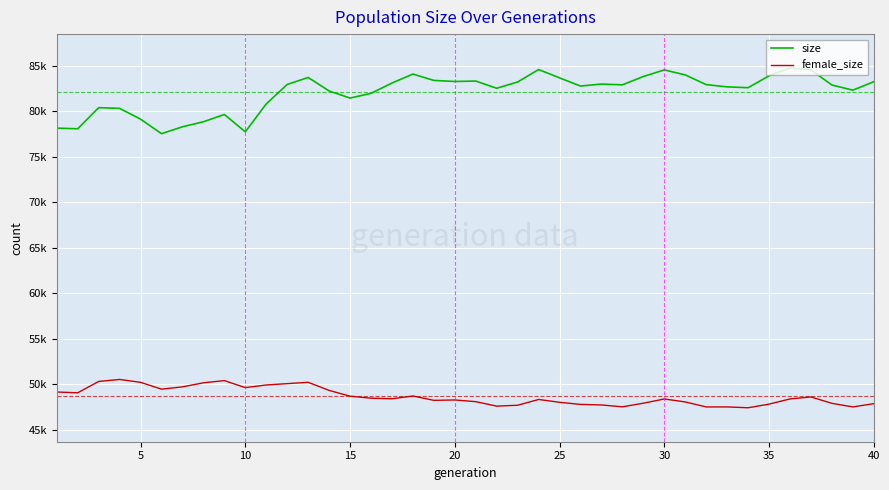

Reading right to left, extract all data points from this chart.

size: 83230	82304	82865	84524	84727	83877	82574	82663	82909	83977	84523	83806	82888	82973	82753	83654	84566	83202	82512	83302	83255	83372	84069	83086	81955	81434	82214	83696	82930	80796	77729	79630	78835	78282	77524	79117	80303	80381	78062	78135
female_size: 47881	47523	47917	48616	48400	47830	47431	47522	47520	48072	48394	47933	47531	47739	47798	48032	48341	47707	47610	48101	48286	48244	48721	48416	48479	48703	49337	50226	50080	49932	49642	50410	50171	49724	49474	50222	50538	50321	49074	49160